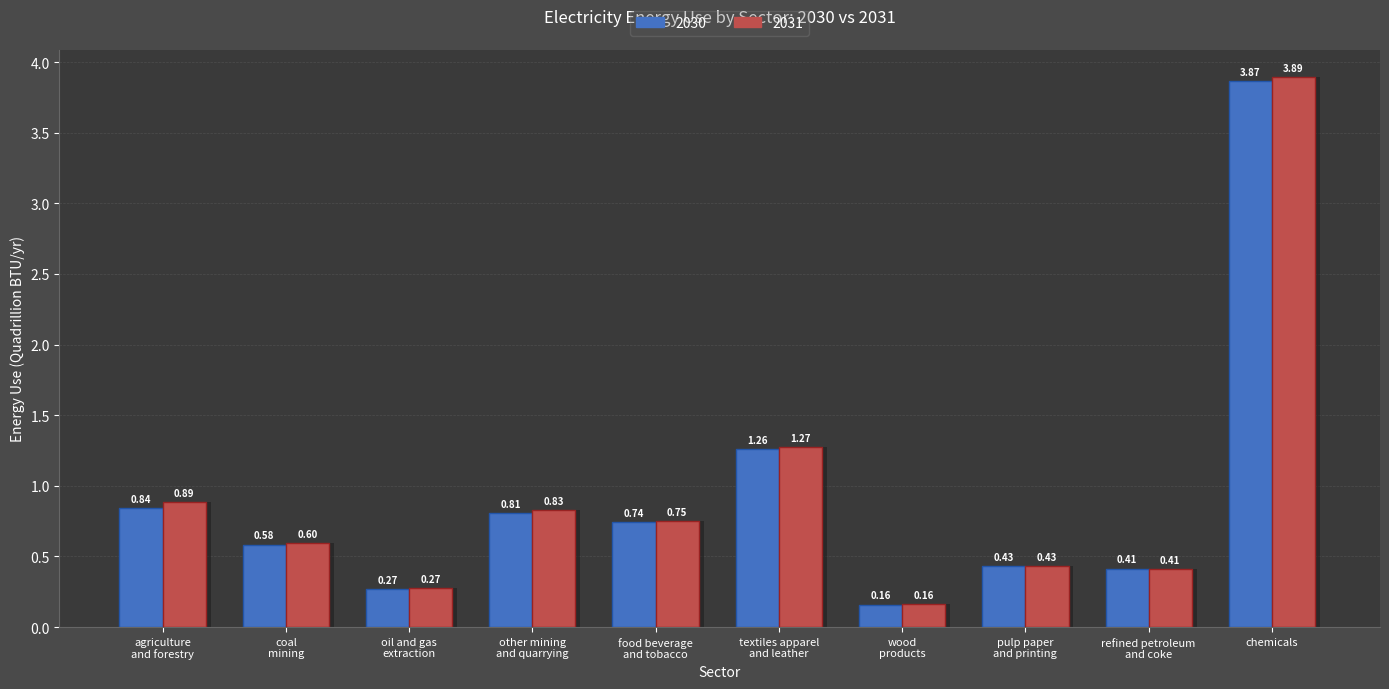

What is the label of the 7th bar from the left?

wood
products